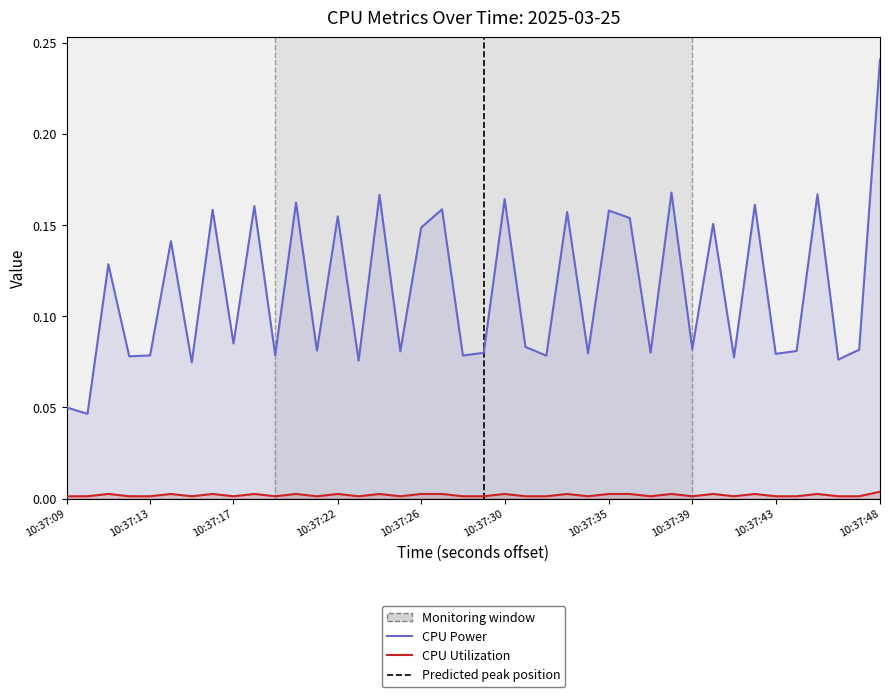

How many CPU Utilization values are between 0 and 1?

40